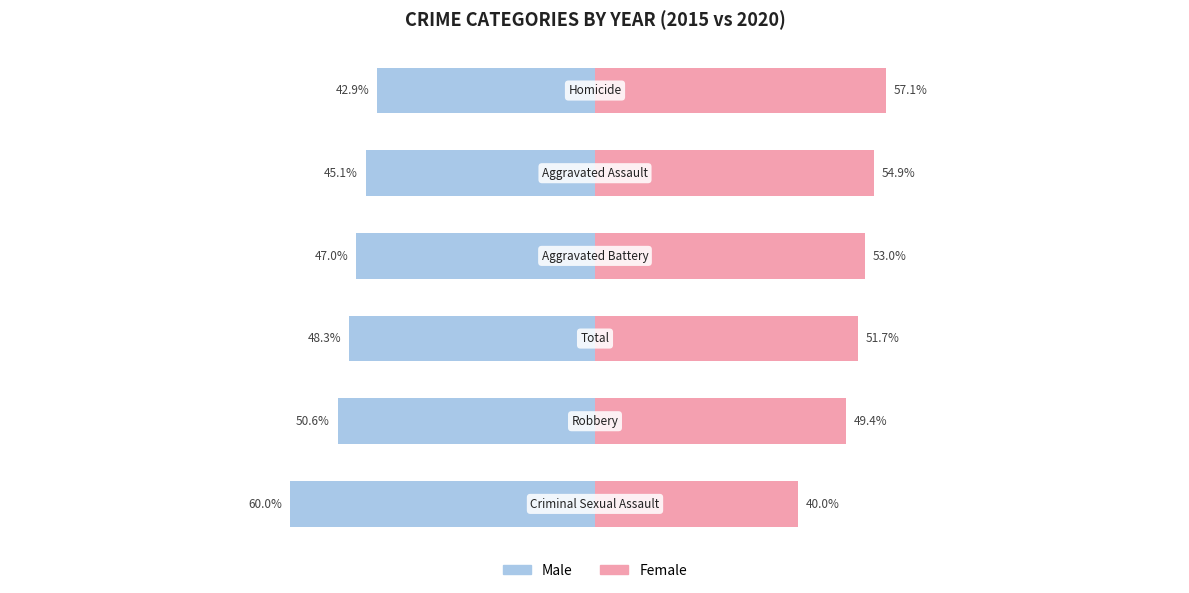

Rank the series at 3 from lowest to highest value.

Male, Female